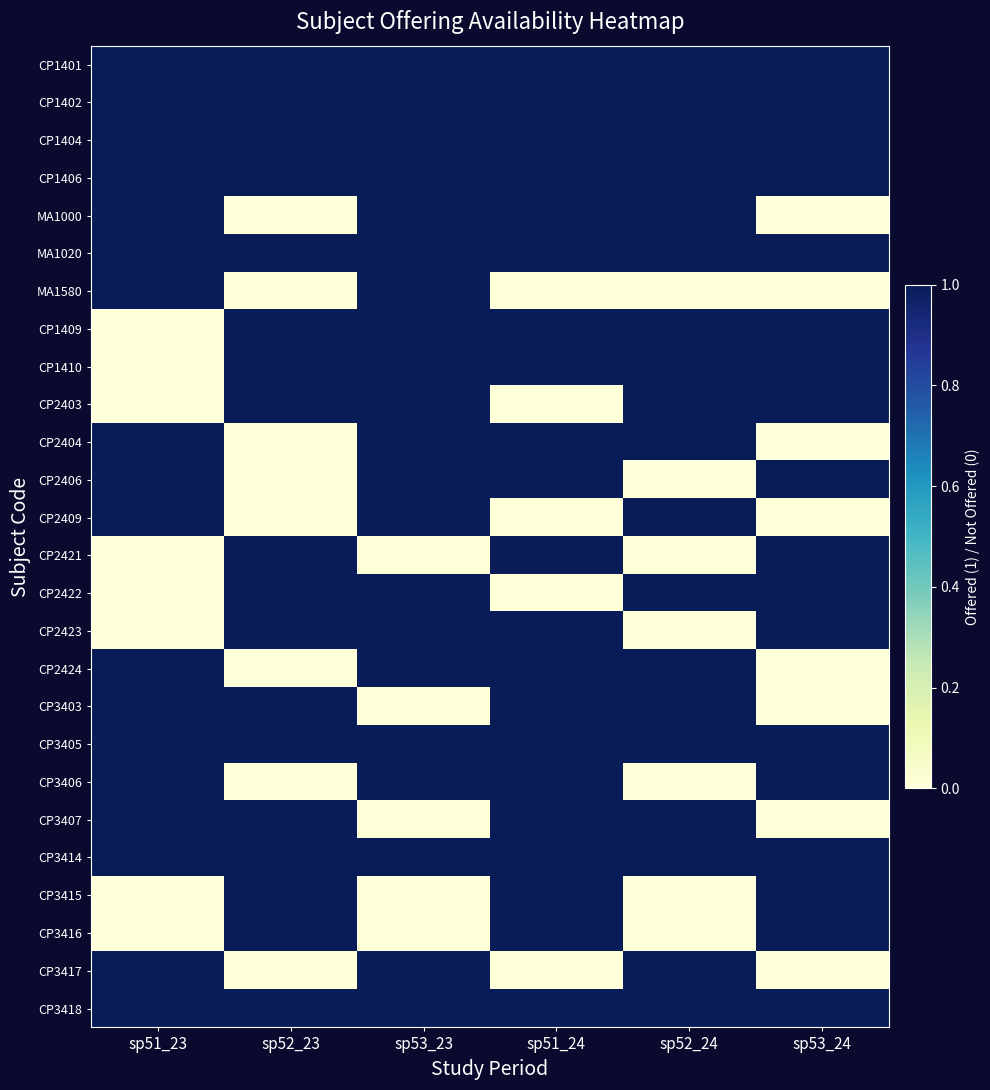

Reading left to right, extract all data points from this chart.

CP1401: sp51_23=1	sp52_23=1	sp53_23=1	sp51_24=1	sp52_24=1	sp53_24=1
CP1402: sp51_23=1	sp52_23=1	sp53_23=1	sp51_24=1	sp52_24=1	sp53_24=1
CP1404: sp51_23=1	sp52_23=1	sp53_23=1	sp51_24=1	sp52_24=1	sp53_24=1
CP1406: sp51_23=1	sp52_23=1	sp53_23=1	sp51_24=1	sp52_24=1	sp53_24=1
MA1000: sp51_23=1	sp52_23=0	sp53_23=1	sp51_24=1	sp52_24=1	sp53_24=0
MA1020: sp51_23=1	sp52_23=1	sp53_23=1	sp51_24=1	sp52_24=1	sp53_24=1
MA1580: sp51_23=1	sp52_23=0	sp53_23=1	sp51_24=0	sp52_24=0	sp53_24=0
CP1409: sp51_23=0	sp52_23=1	sp53_23=1	sp51_24=1	sp52_24=1	sp53_24=1
CP1410: sp51_23=0	sp52_23=1	sp53_23=1	sp51_24=1	sp52_24=1	sp53_24=1
CP2403: sp51_23=0	sp52_23=1	sp53_23=1	sp51_24=0	sp52_24=1	sp53_24=1
CP2404: sp51_23=1	sp52_23=0	sp53_23=1	sp51_24=1	sp52_24=1	sp53_24=0
CP2406: sp51_23=1	sp52_23=0	sp53_23=1	sp51_24=1	sp52_24=0	sp53_24=1
CP2409: sp51_23=1	sp52_23=0	sp53_23=1	sp51_24=0	sp52_24=1	sp53_24=0
CP2421: sp51_23=0	sp52_23=1	sp53_23=0	sp51_24=1	sp52_24=0	sp53_24=1
CP2422: sp51_23=0	sp52_23=1	sp53_23=1	sp51_24=0	sp52_24=1	sp53_24=1
CP2423: sp51_23=0	sp52_23=1	sp53_23=1	sp51_24=1	sp52_24=0	sp53_24=1
CP2424: sp51_23=1	sp52_23=0	sp53_23=1	sp51_24=1	sp52_24=1	sp53_24=0
CP3403: sp51_23=1	sp52_23=1	sp53_23=0	sp51_24=1	sp52_24=1	sp53_24=0
CP3405: sp51_23=1	sp52_23=1	sp53_23=1	sp51_24=1	sp52_24=1	sp53_24=1
CP3406: sp51_23=1	sp52_23=0	sp53_23=1	sp51_24=1	sp52_24=0	sp53_24=1
CP3407: sp51_23=1	sp52_23=1	sp53_23=0	sp51_24=1	sp52_24=1	sp53_24=0
CP3414: sp51_23=1	sp52_23=1	sp53_23=1	sp51_24=1	sp52_24=1	sp53_24=1
CP3415: sp51_23=0	sp52_23=1	sp53_23=0	sp51_24=1	sp52_24=0	sp53_24=1
CP3416: sp51_23=0	sp52_23=1	sp53_23=0	sp51_24=1	sp52_24=0	sp53_24=1
CP3417: sp51_23=1	sp52_23=0	sp53_23=1	sp51_24=0	sp52_24=1	sp53_24=0
CP3418: sp51_23=1	sp52_23=1	sp53_23=1	sp51_24=1	sp52_24=1	sp53_24=1